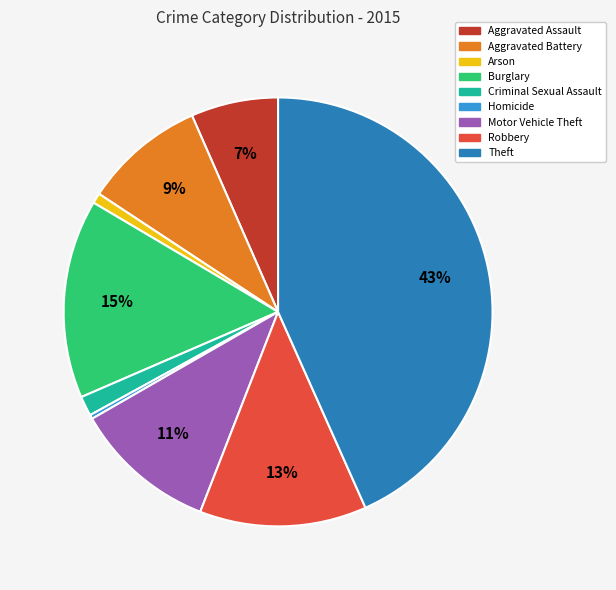

What percentage is the Arson slice, to the nearest percent?

1%